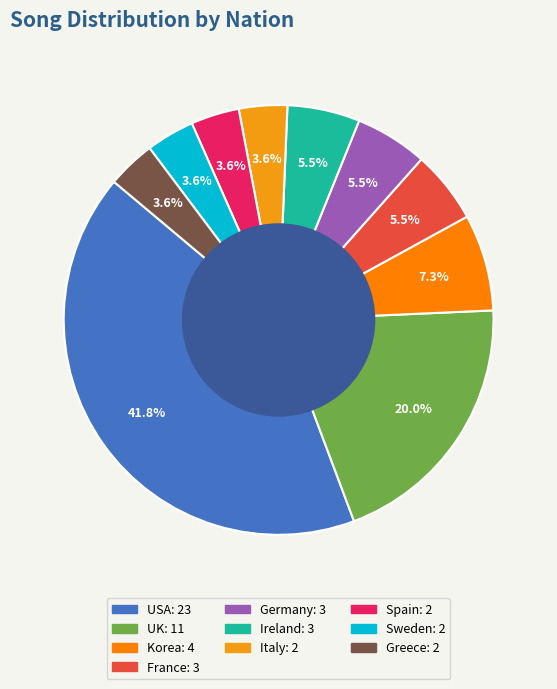

How many segments does this pie chart have?

10